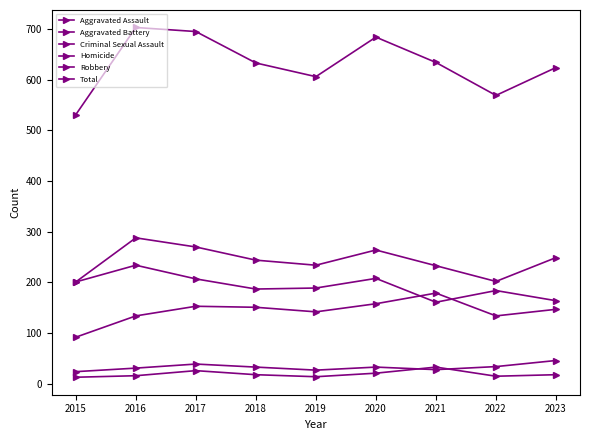

At which category is the sum across all series the highest?

2016